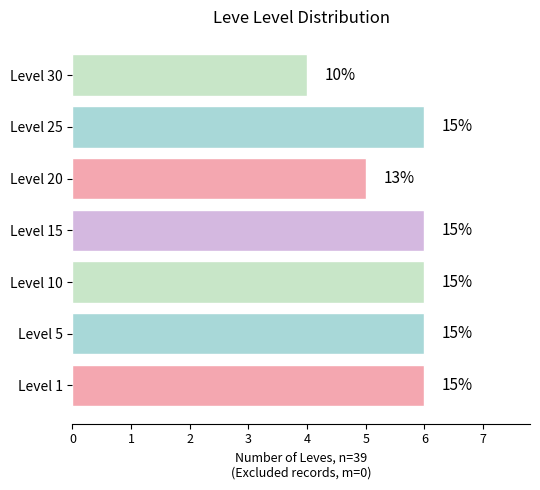

List the labels in order of value, largest first.

Level 1, Level 5, Level 10, Level 15, Level 25, Level 20, Level 30